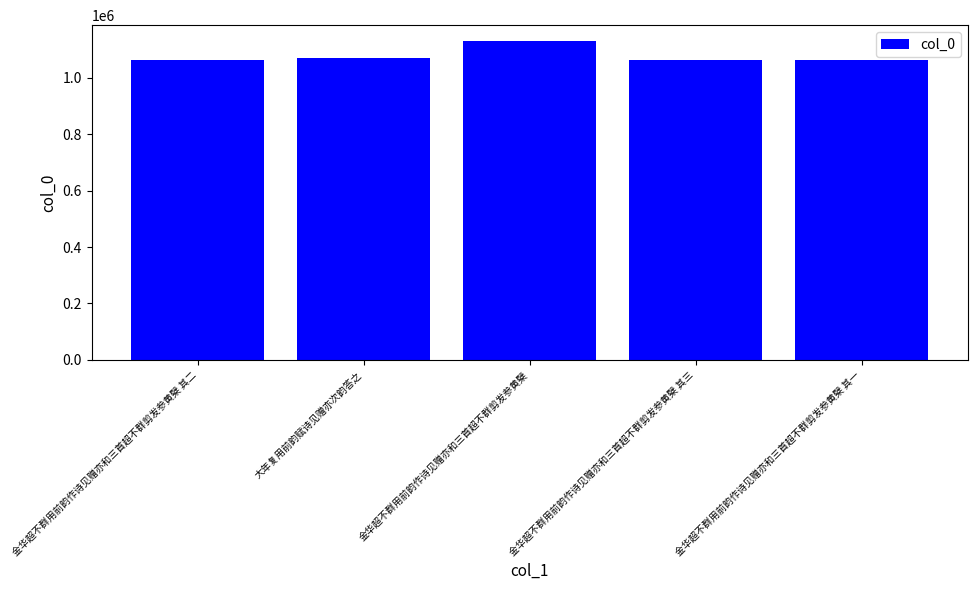

The chart shows a value of 1918728 at 金华超不群用前韵作诗见赠亦和三首超不群剪发参黄檗. True or false?

False